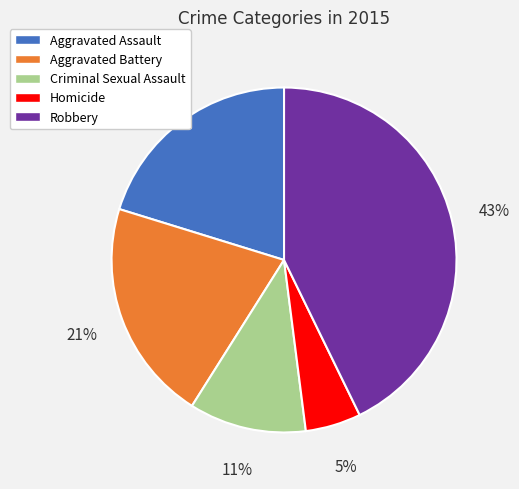

Is it true that Aggravated Assault is 20% of the pie?

True